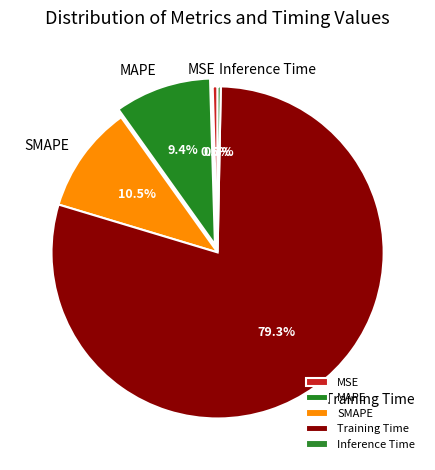

Combined, do MAPE and Inference Time account for over 50%?

No